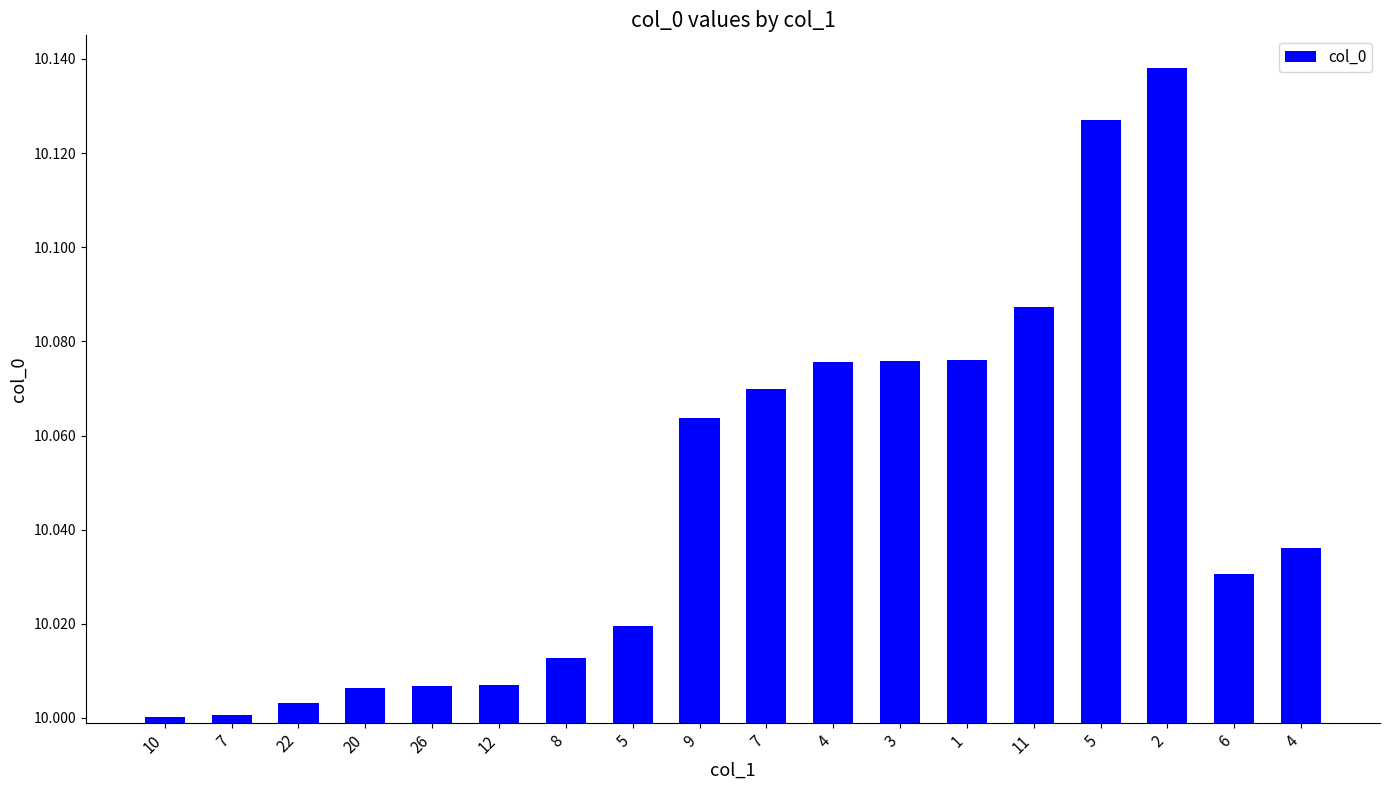

Where is the data nearest to the value 10?

10